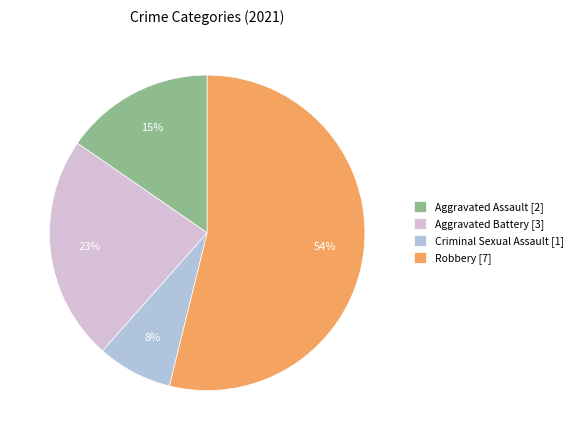

Which category has the biggest portion of the pie?

Robbery